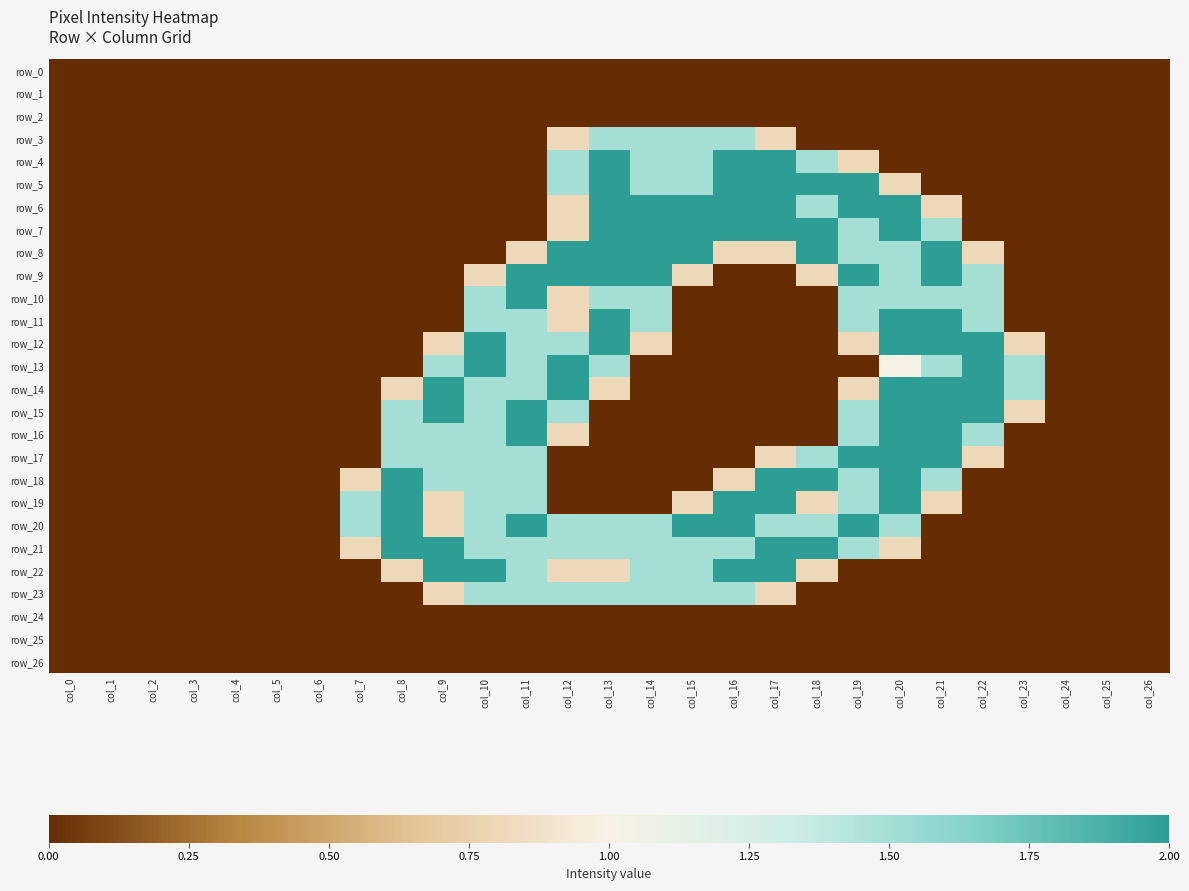

The row_4 series shows 2.0 at col_16. True or false?

True